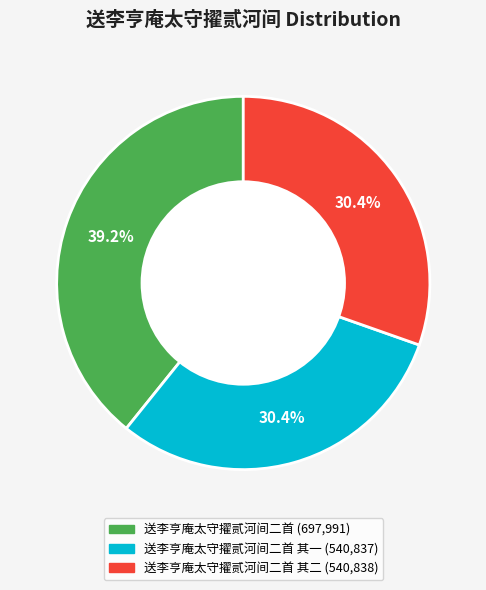

Count the number of slices in the pie.

3